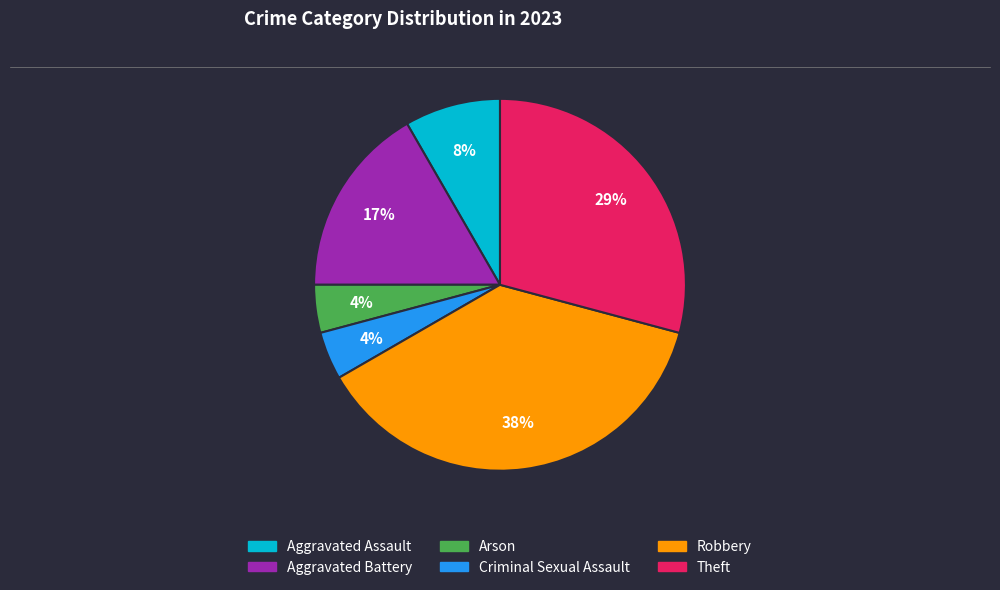

True or false: Robbery accounts for 30% of the total.

False